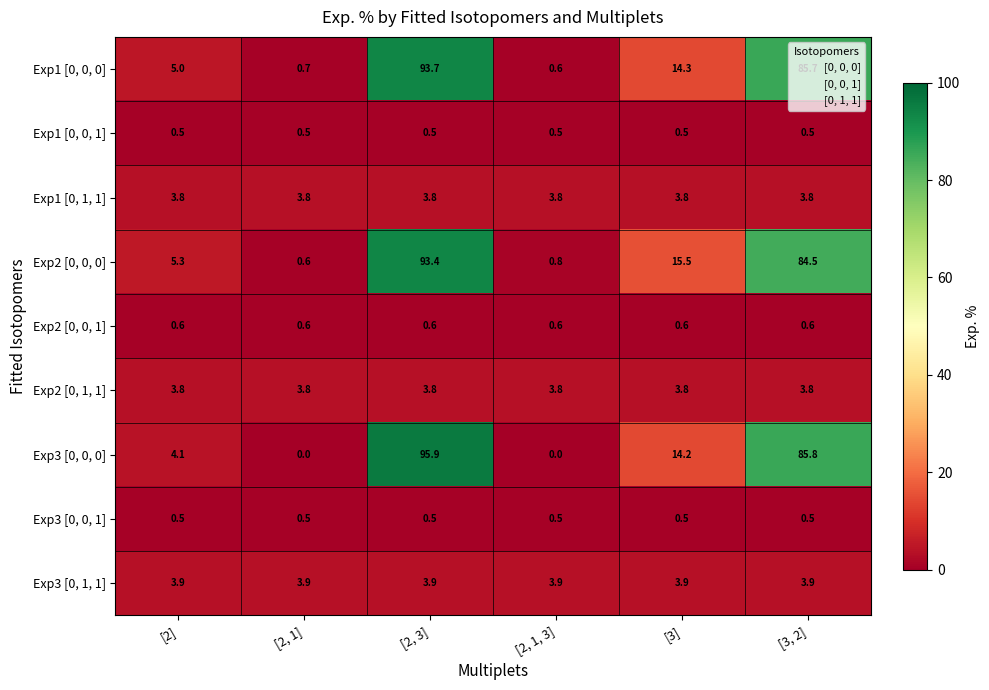

At which category is the sum across all series the highest?

[2, 3]